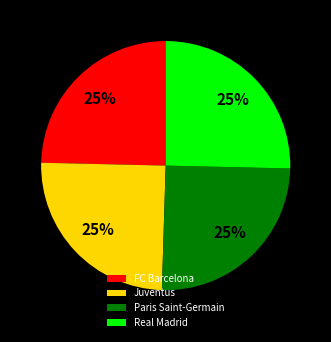

Is there any slice that represents more than half of the pie?

No